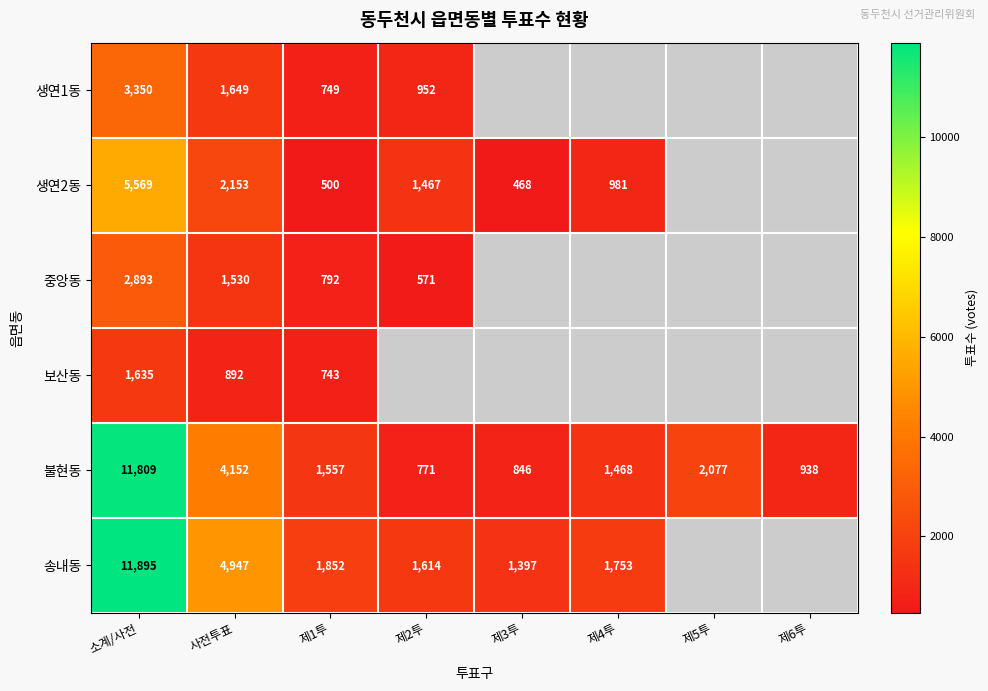

At 사전투표, list the series in order from smallest to largest.

보산동, 중앙동, 생연1동, 생연2동, 불현동, 송내동